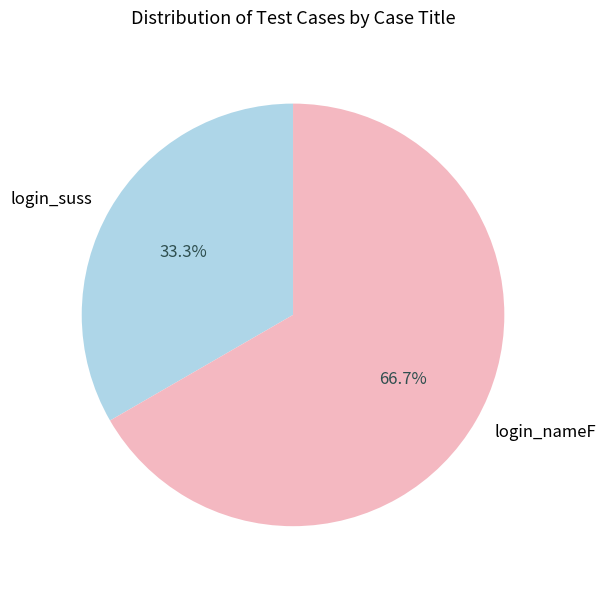

To the nearest percent, what portion does login_nameF represent?

67%